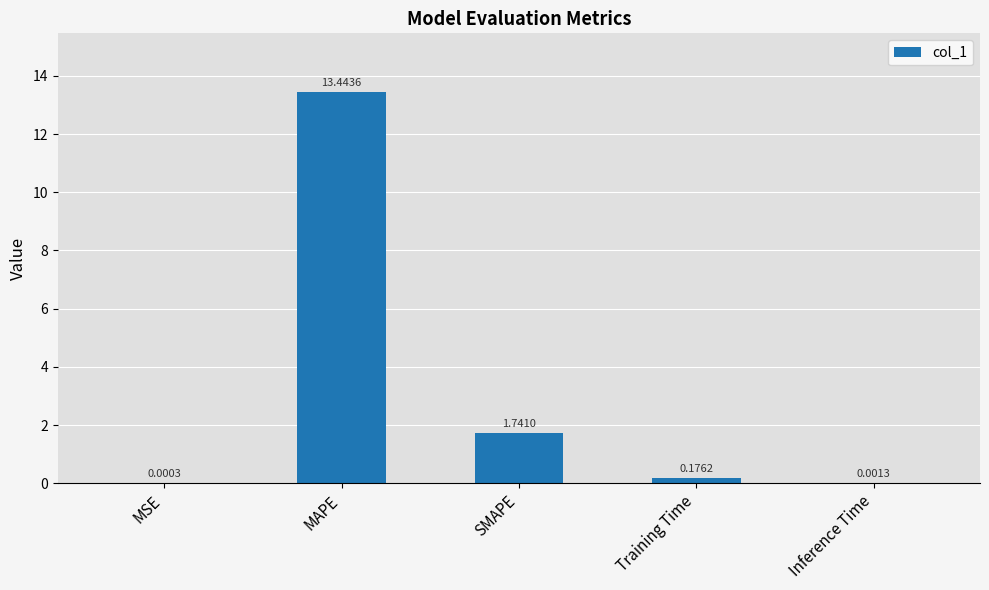

At which category does the chart reach its peak across all series?

MAPE